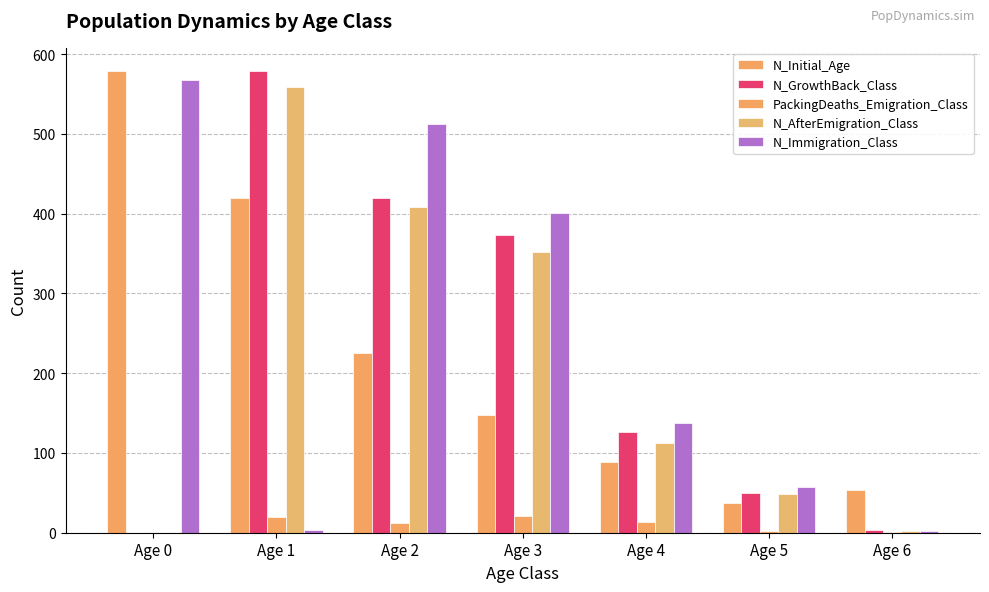

Does the chart contain stacked bars?

No